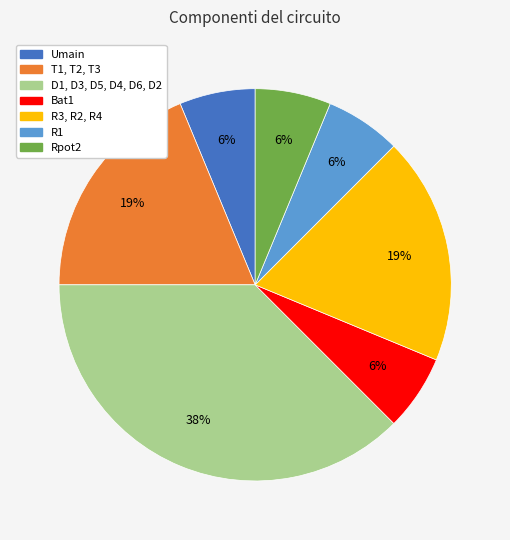

Which category has the biggest portion of the pie?

D1, D3, D5, D4, D6, D2